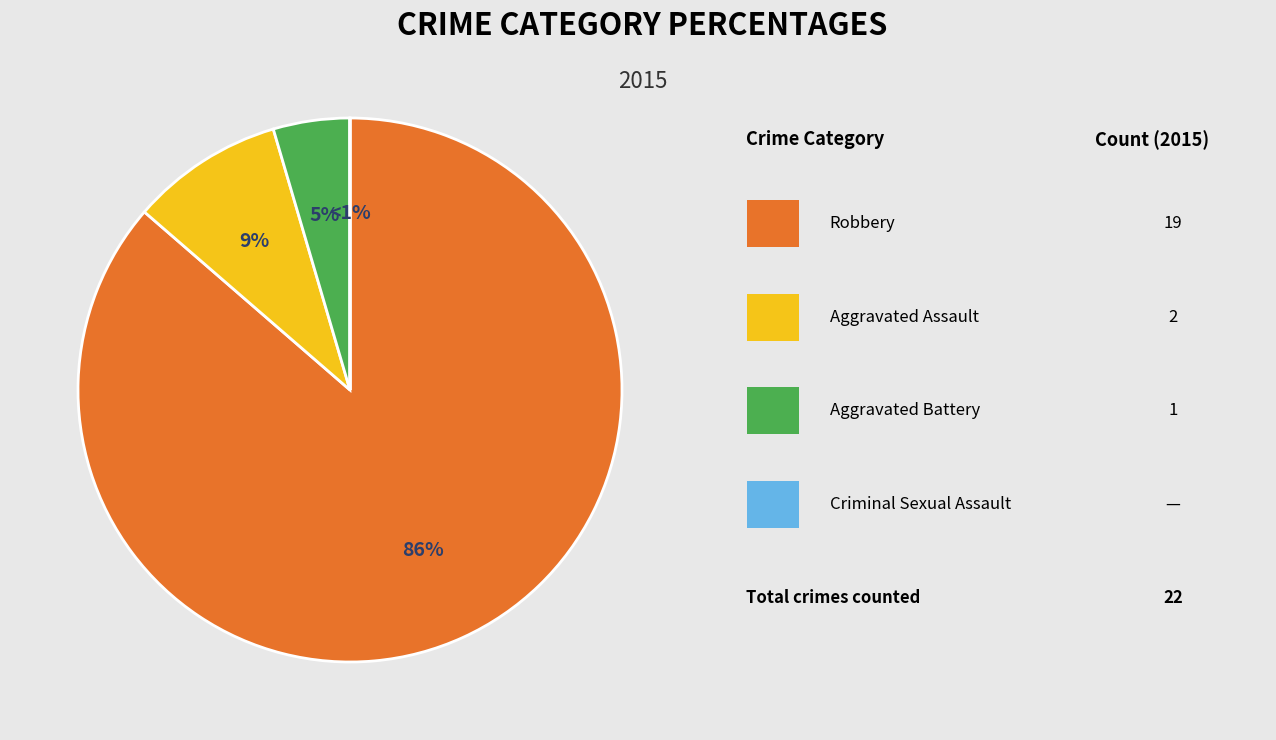

How many slices are in this pie chart?

4